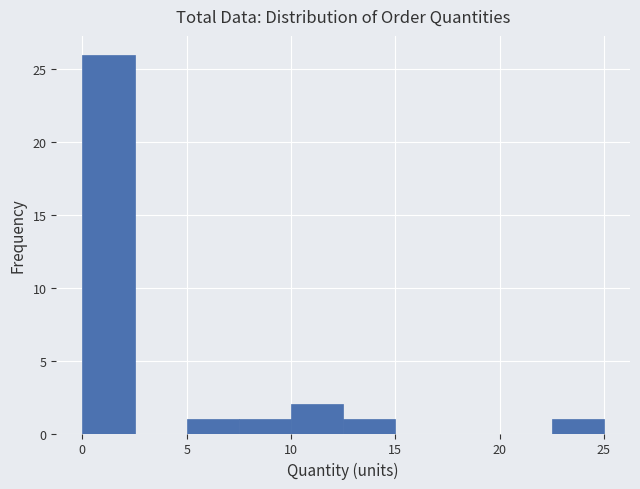

Over which range of the x-axis is the bar tallest?

0.0 to 2.5